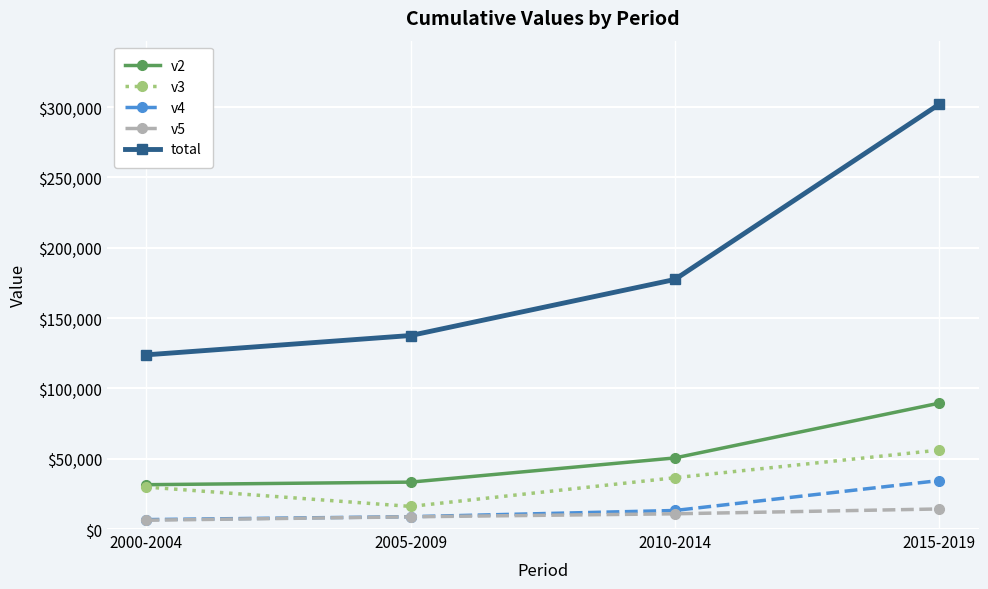

True or false: v5 and v2 cross at least once.

False